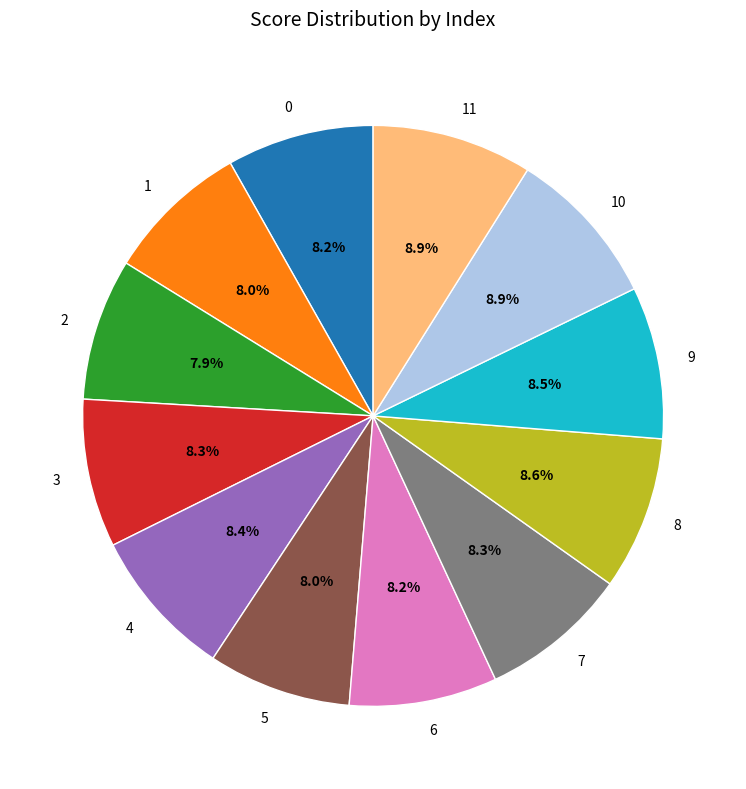

Is there any slice that represents more than half of the pie?

No